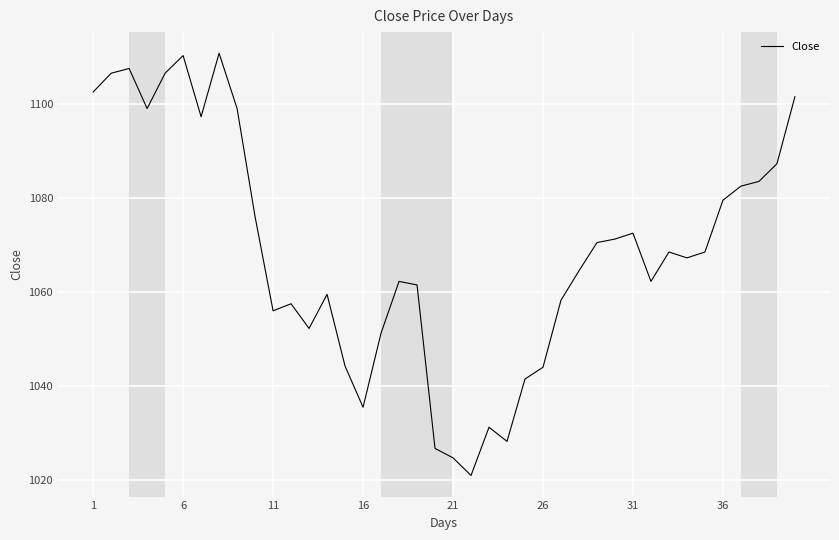

What is the minimum value shown in the chart?

1021.0